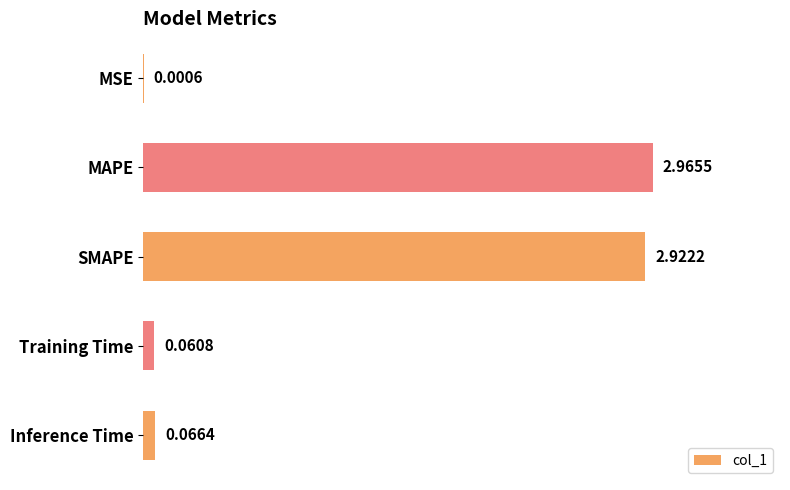

What is the sum of all values?

6.0